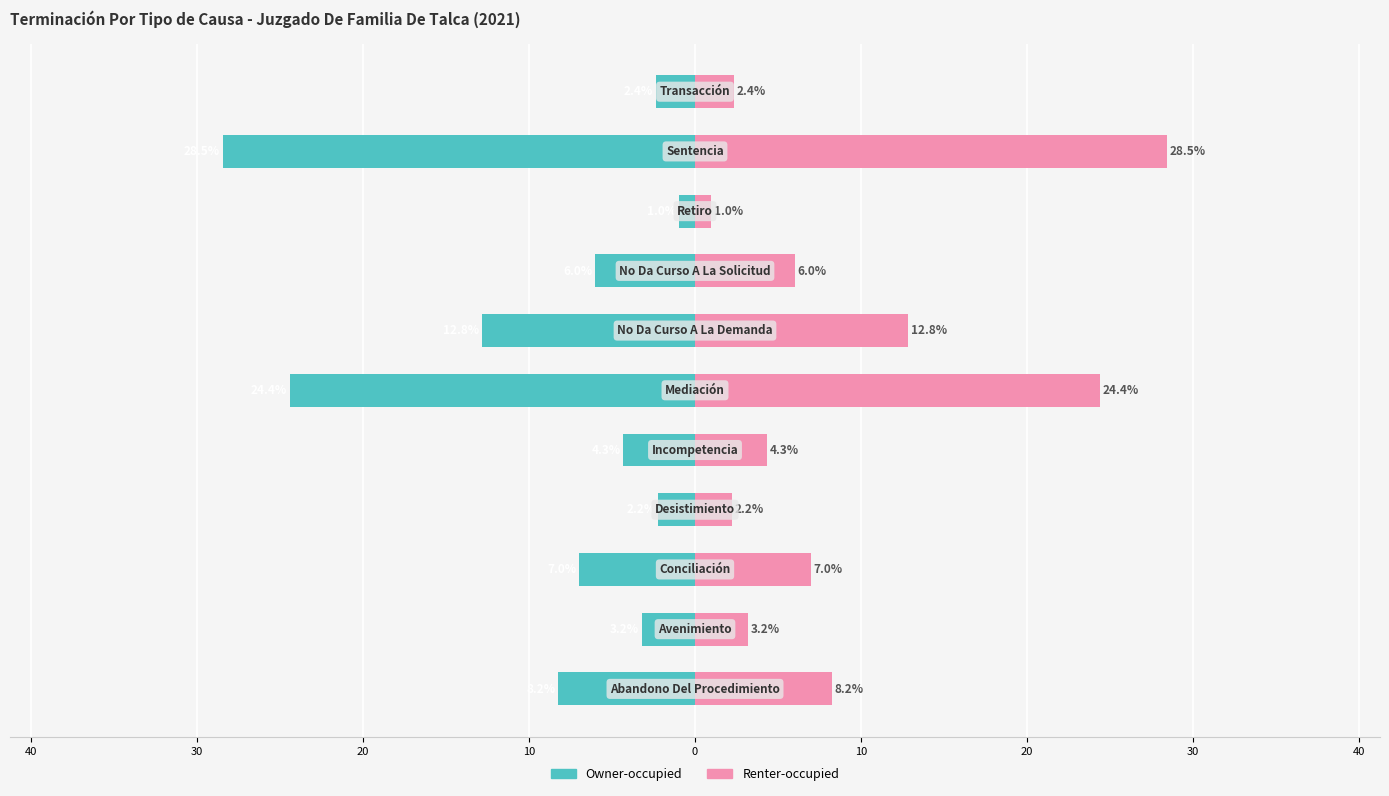

Which has a higher value, 20 or 30?

30